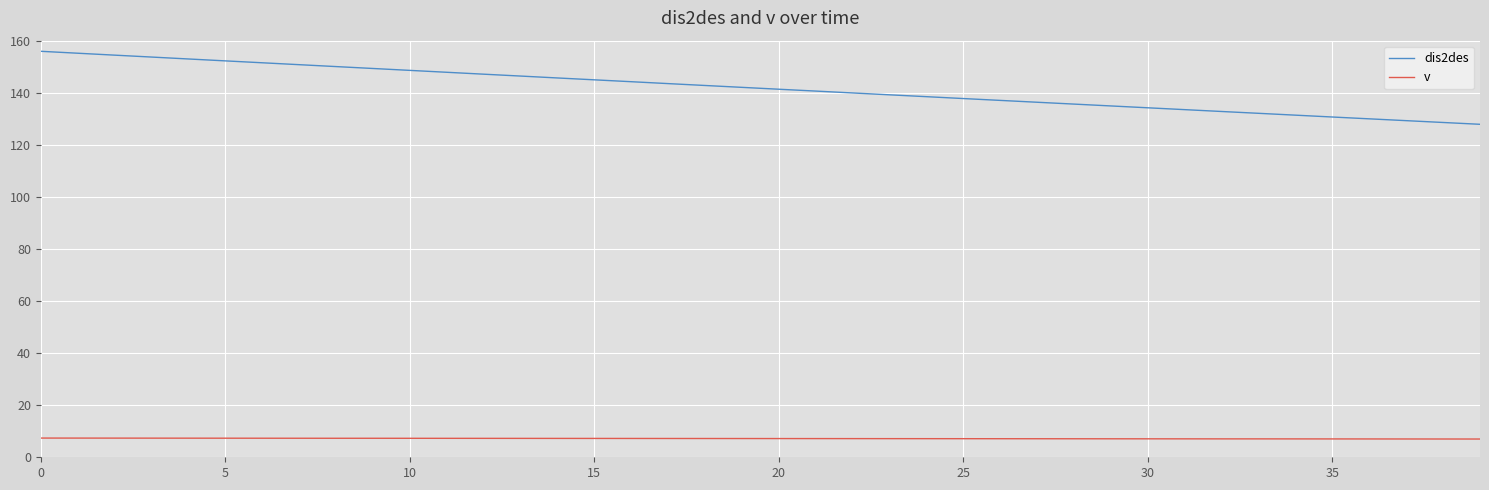

Rank the series by their average value, from lowest to highest.

v, dis2des